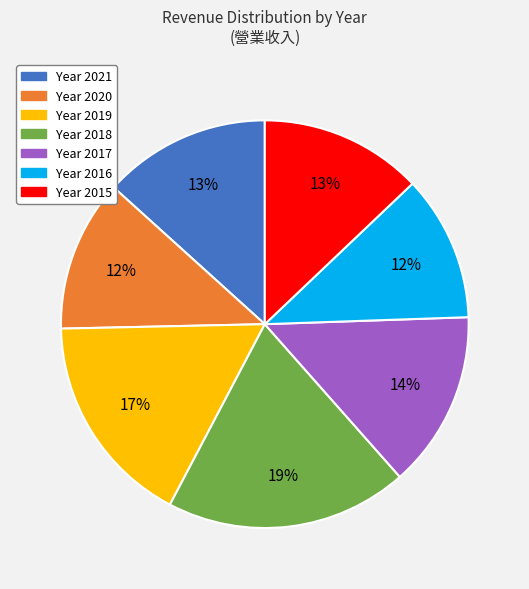

Count the number of slices in the pie.

7